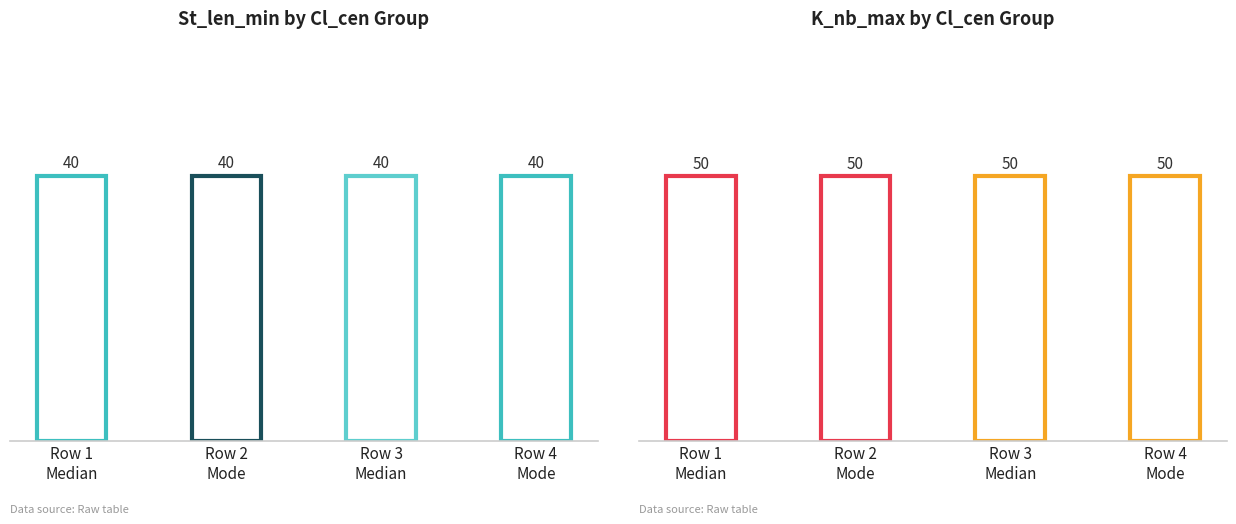

What position from the left is Row 1
Median?

1